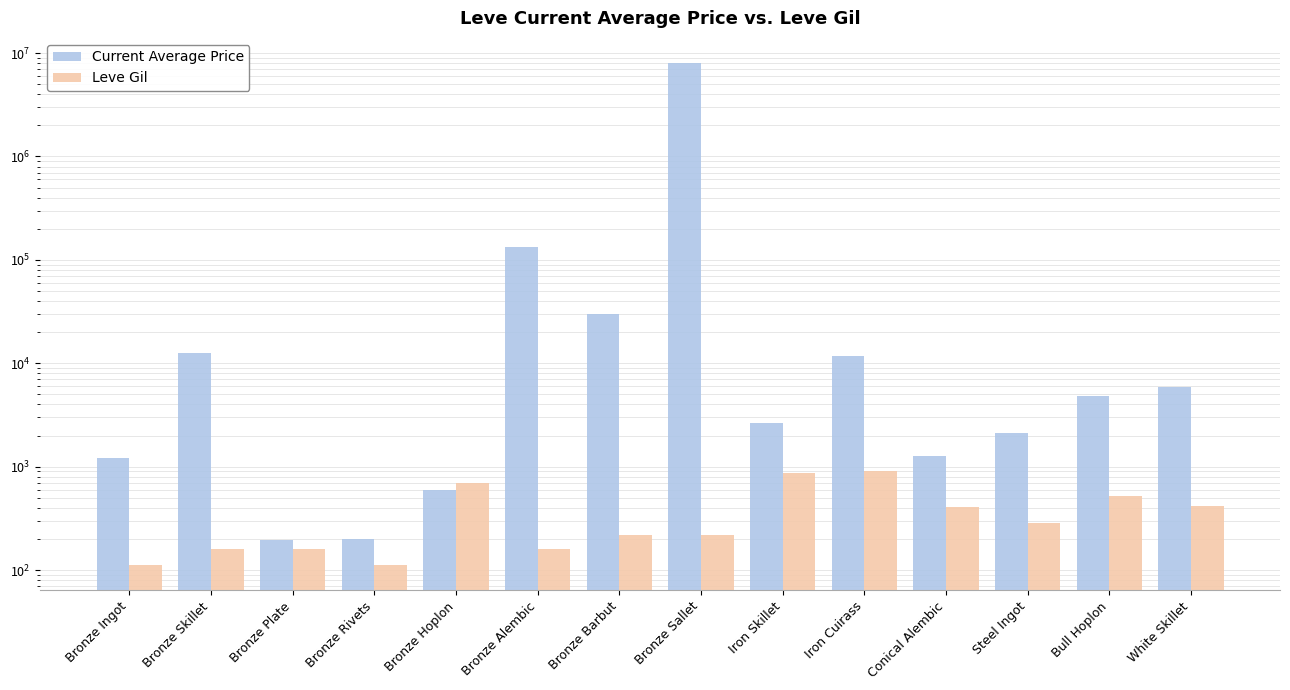

List the series in order of their peak value, lowest first.

Leve Gil, Current Average Price